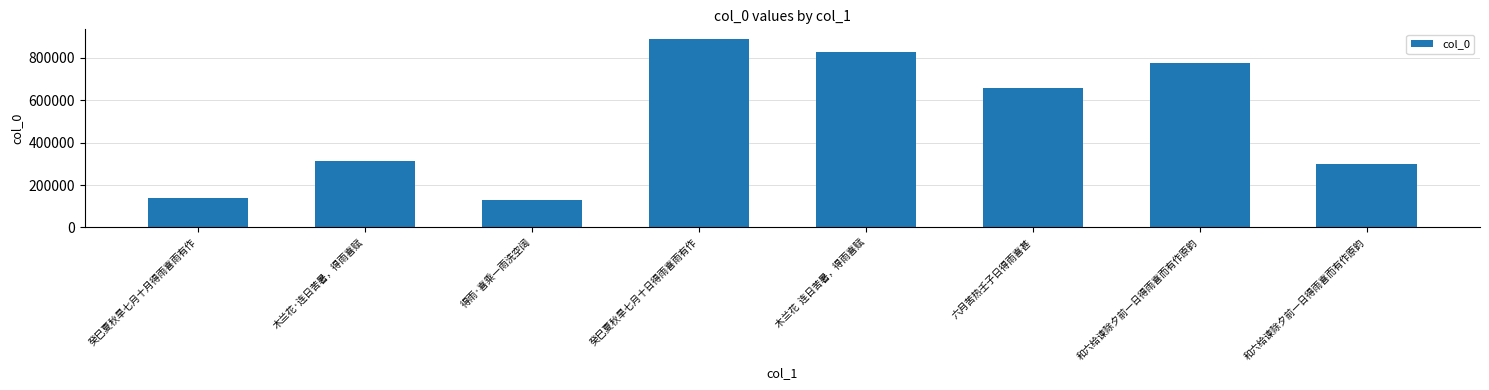

How many bars are there in total?

8